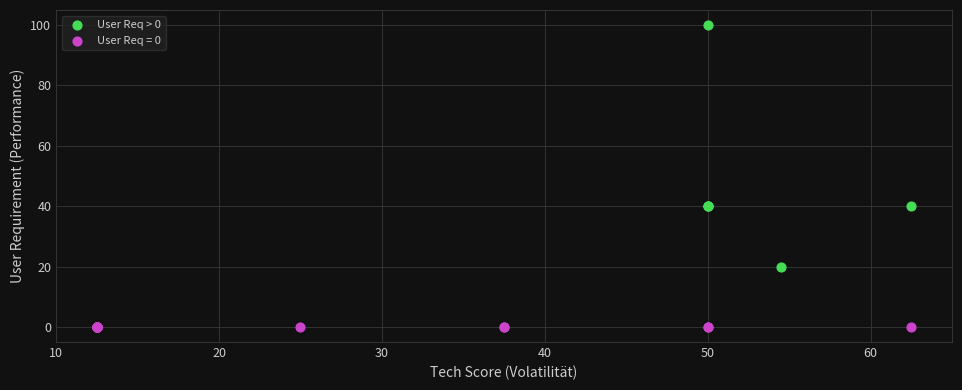

Which series contains the lowest Y value?

User Req = 0